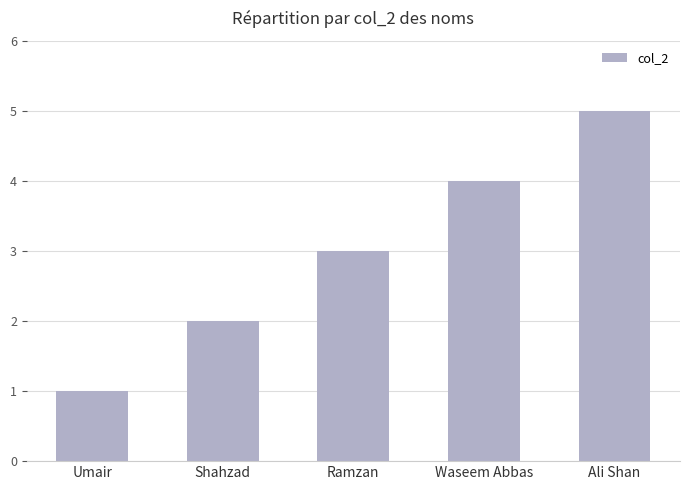

Where is the data nearest to the value 3?

Ramzan